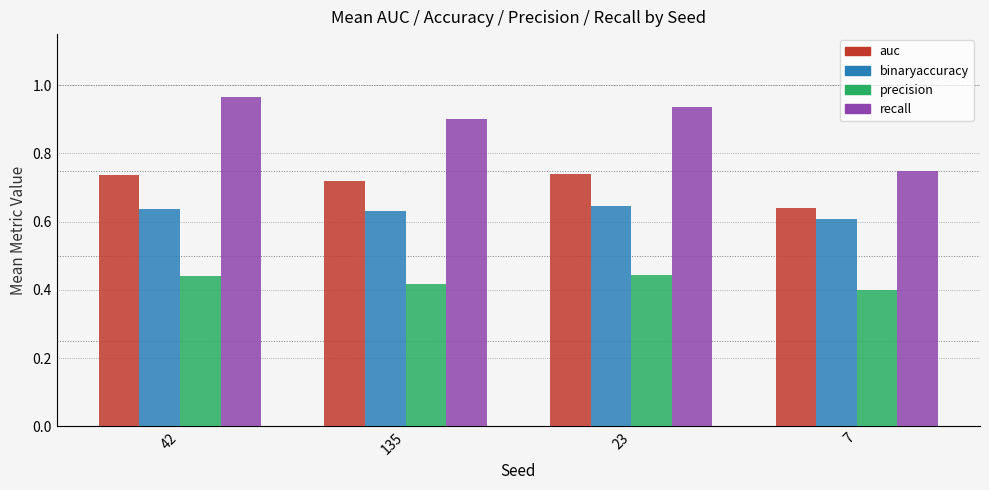

True or false: precision has a value of 0.2 at 23.

False